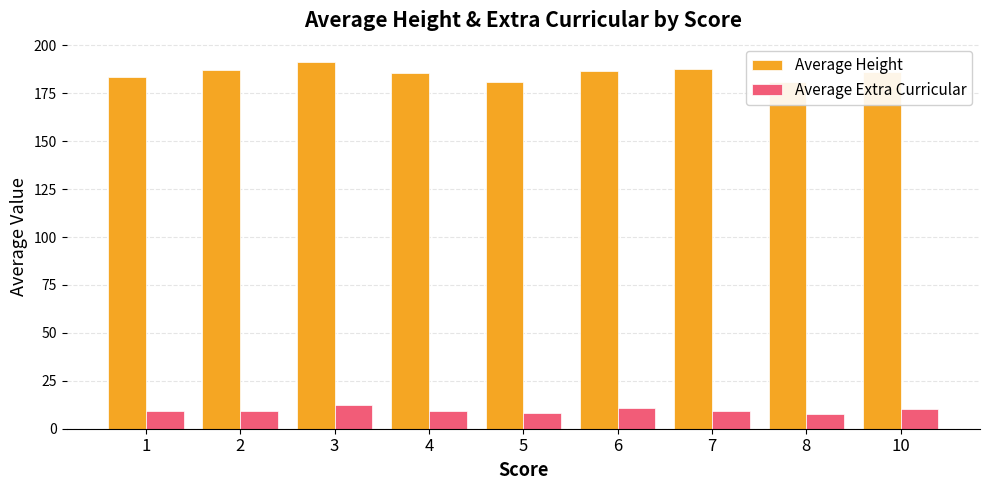

Count the number of data series in this chart.

2